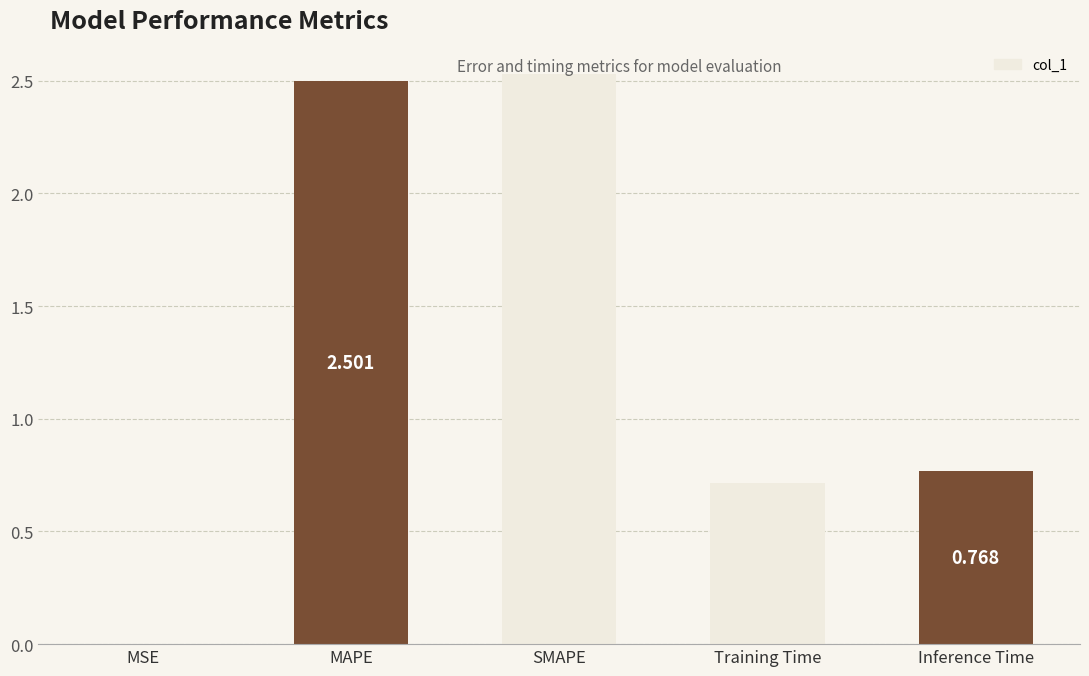

Between Training Time and MSE, which is larger?

Training Time